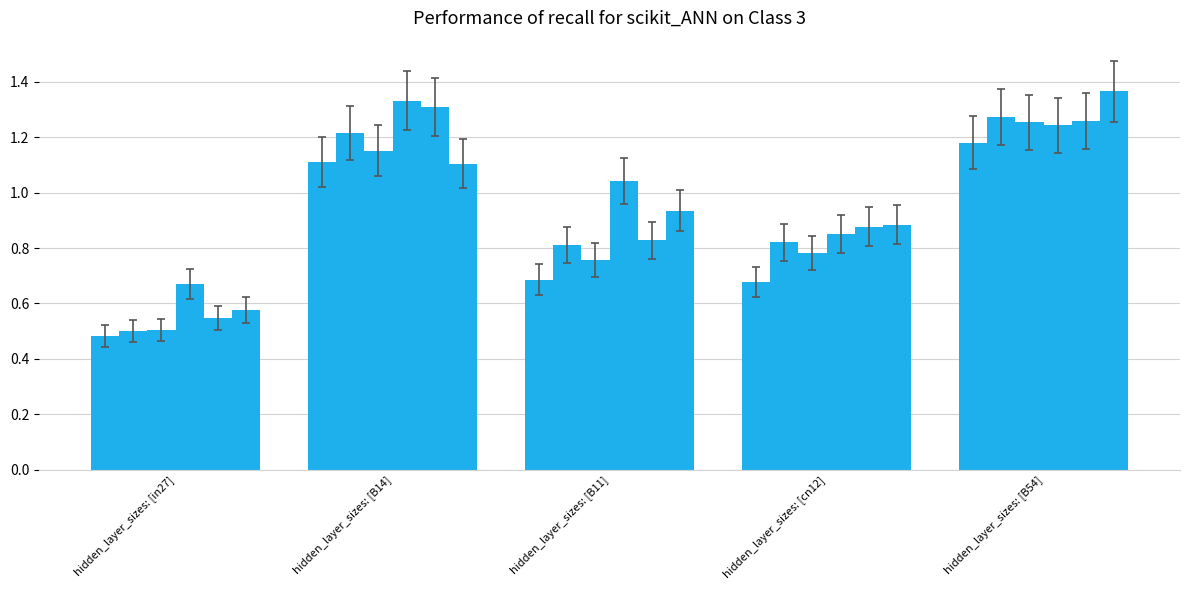

At which category is the sum across all series the highest?

hidden_layer_sizes: [B54]